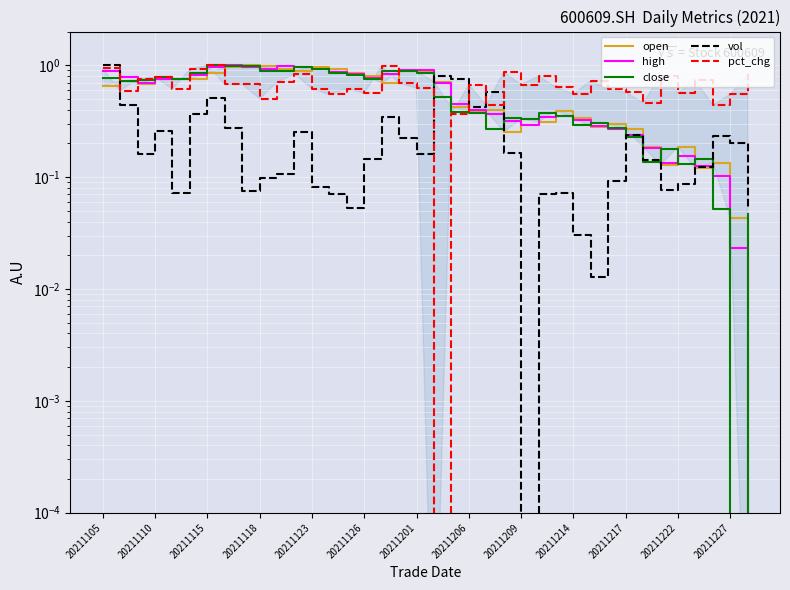

What position from the left is 23?

24